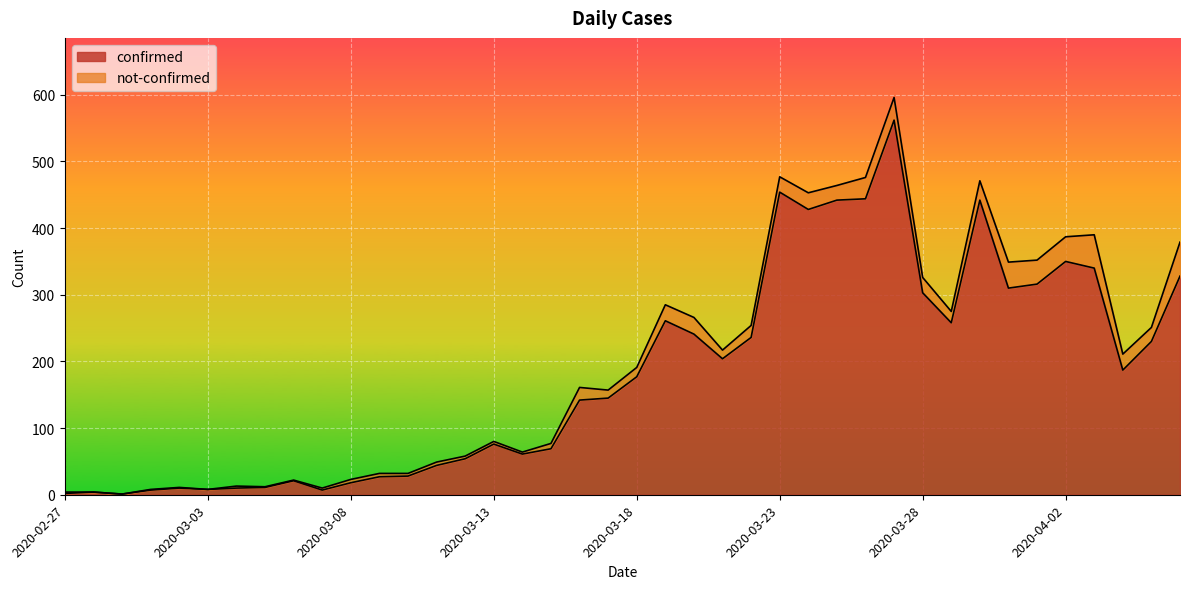

What is the difference between the values at 2020-03-09 and 2020-04-03?

313